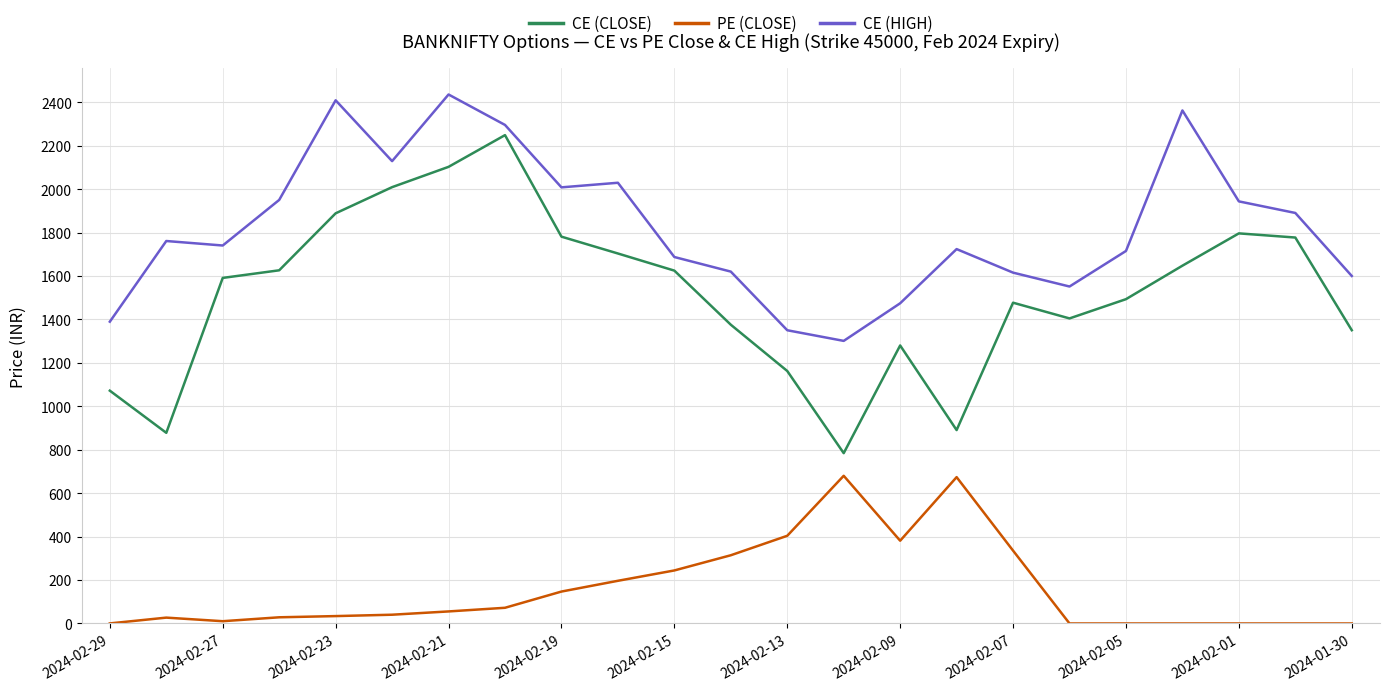

Which series has the largest range (max minus min)?

CE (CLOSE)